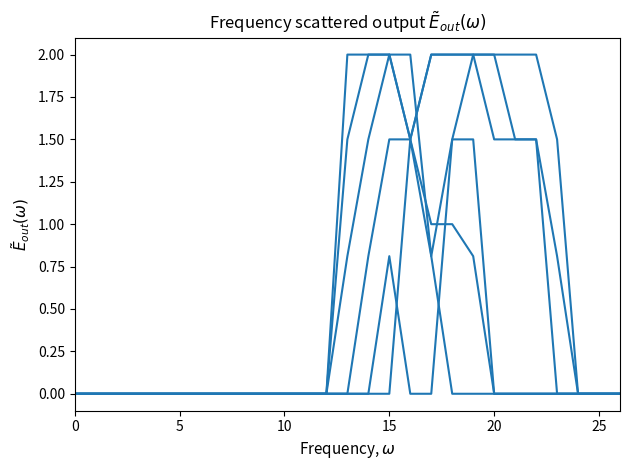

Is it true that col_10 equals 0.0 at 10?

True